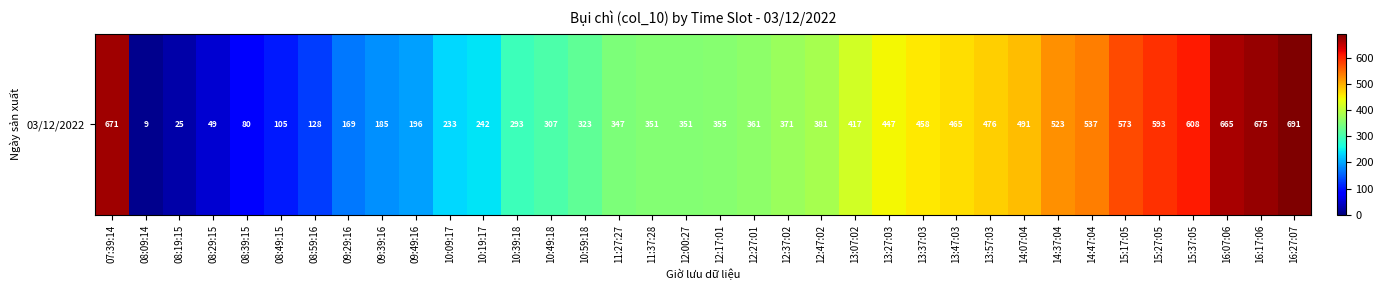

Rank the categories by value from highest to lowest.

16:27:07, 16:17:06, 07:39:14, 16:07:06, 15:37:05, 15:27:05, 15:17:05, 14:47:04, 14:37:04, 14:07:04, 13:57:03, 13:47:03, 13:37:03, 13:27:03, 13:07:02, 12:47:02, 12:37:02, 12:27:01, 12:17:01, 11:37:28, 12:00:27, 11:27:27, 10:59:18, 10:49:18, 10:39:18, 10:19:17, 10:09:17, 09:49:16, 09:39:16, 09:29:16, 08:59:16, 08:49:15, 08:39:15, 08:29:15, 08:19:15, 08:09:14